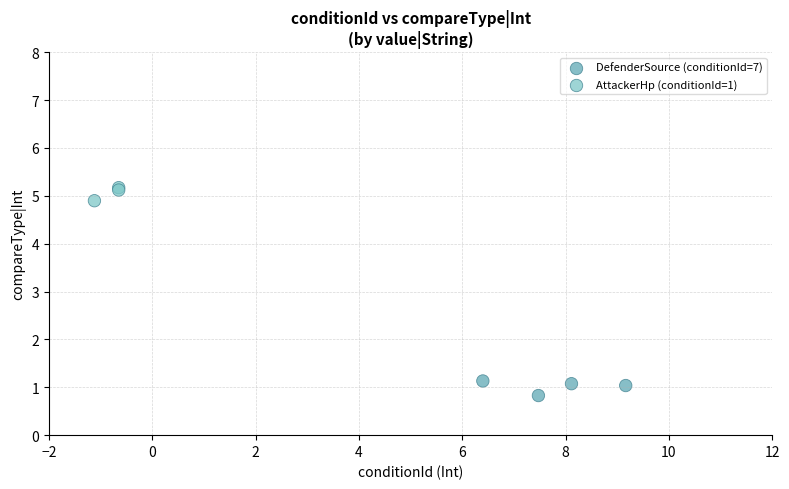

Which series contains the lowest Y value?

DefenderSource (conditionId=7)